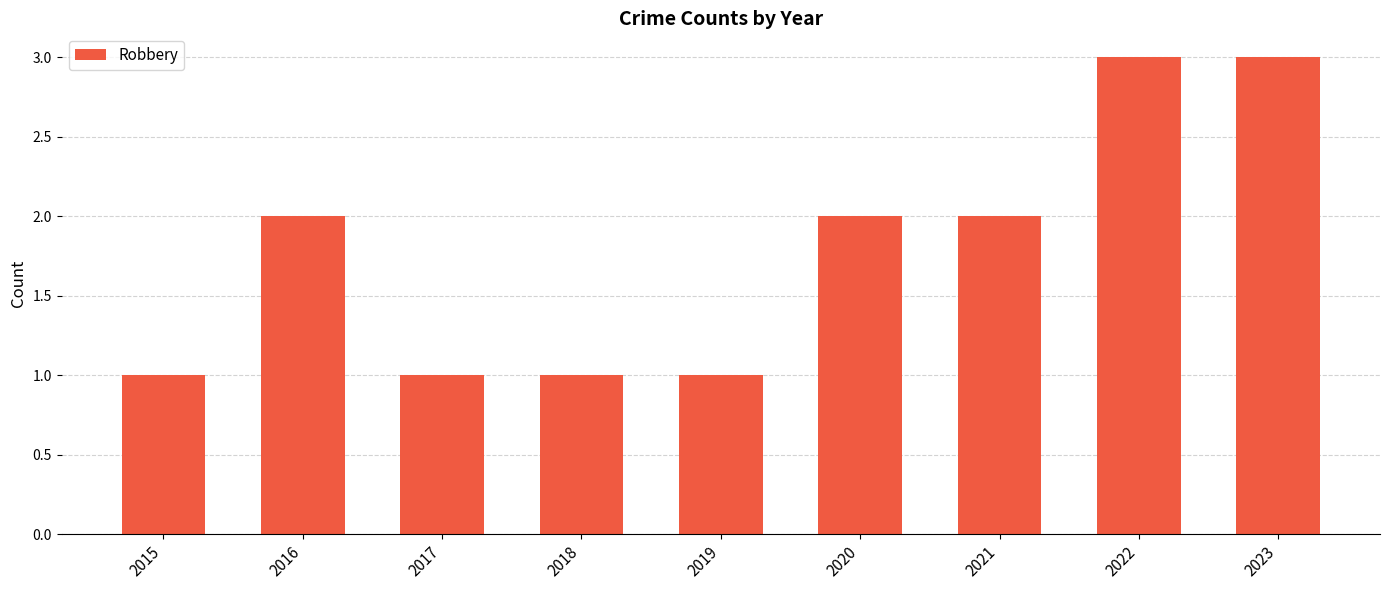

The chart shows a value of 2 at 2016. True or false?

True